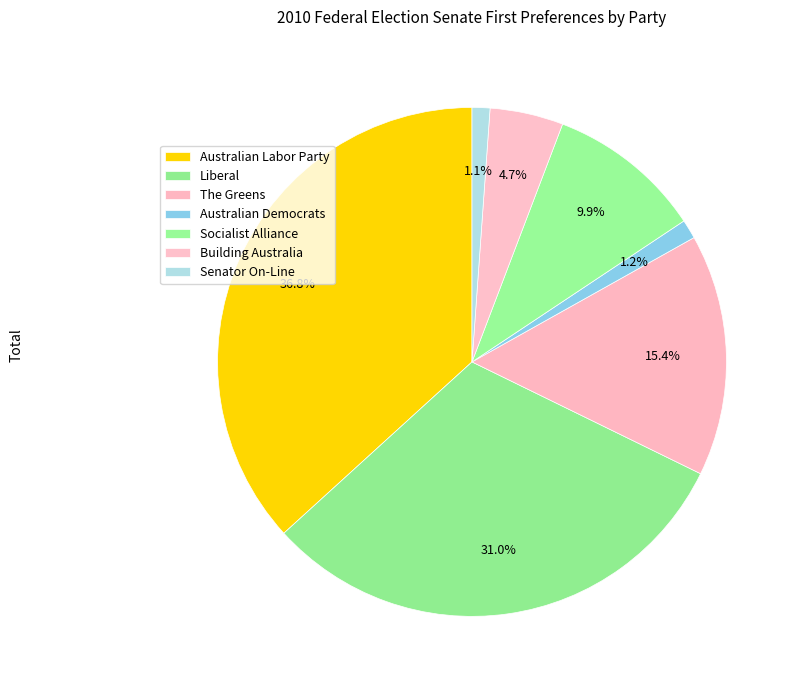

Is there any slice that represents more than half of the pie?

No